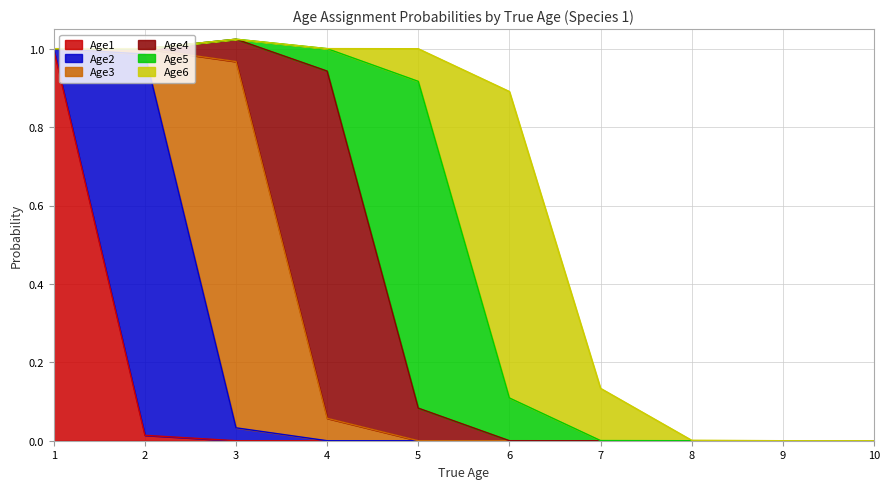

Reading left to right, what are all the values shown in this chart?

Age1: 1.0	0.0	0.0	0.0	0.0	0.0	0.0	0.0	0.0	0.0
Age2: 0.0	1.0	0.0	0.0	0.0	0.0	0.0	0.0	0.0	0.0
Age3: 0.0	0.0	0.9	0.1	0.0	0.0	0.0	0.0	0.0	0.0
Age4: 0.0	0.0	0.1	0.9	0.1	0.0	0.0	0.0	0.0	0.0
Age5: 0.0	0.0	0.0	0.1	0.8	0.1	0.0	0.0	0.0	0.0
Age6: 0.0	0.0	0.0	0.0	0.1	0.8	0.1	0.0	0.0	0.0